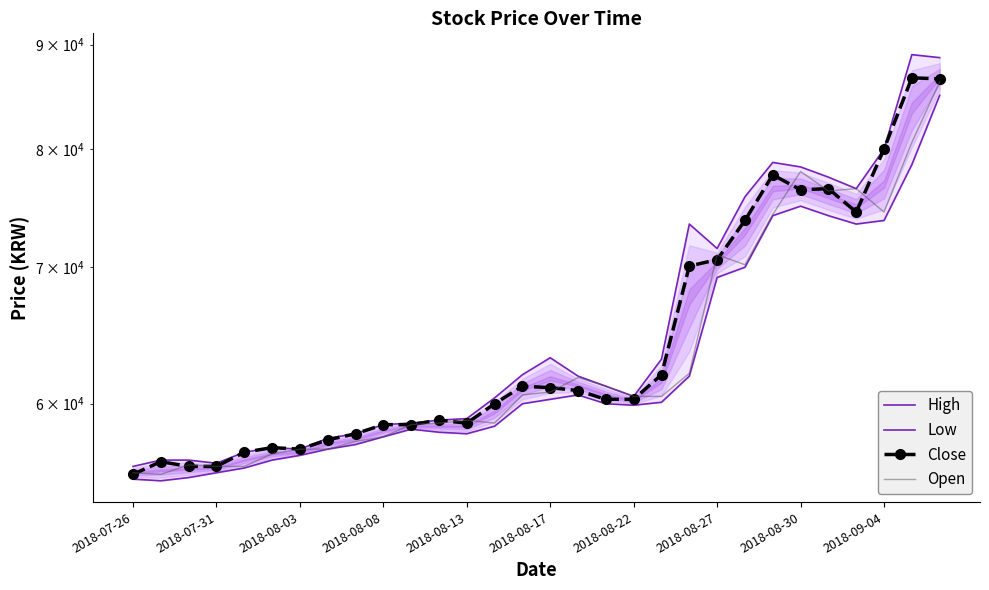

At which category is the sum across all series the highest?

29